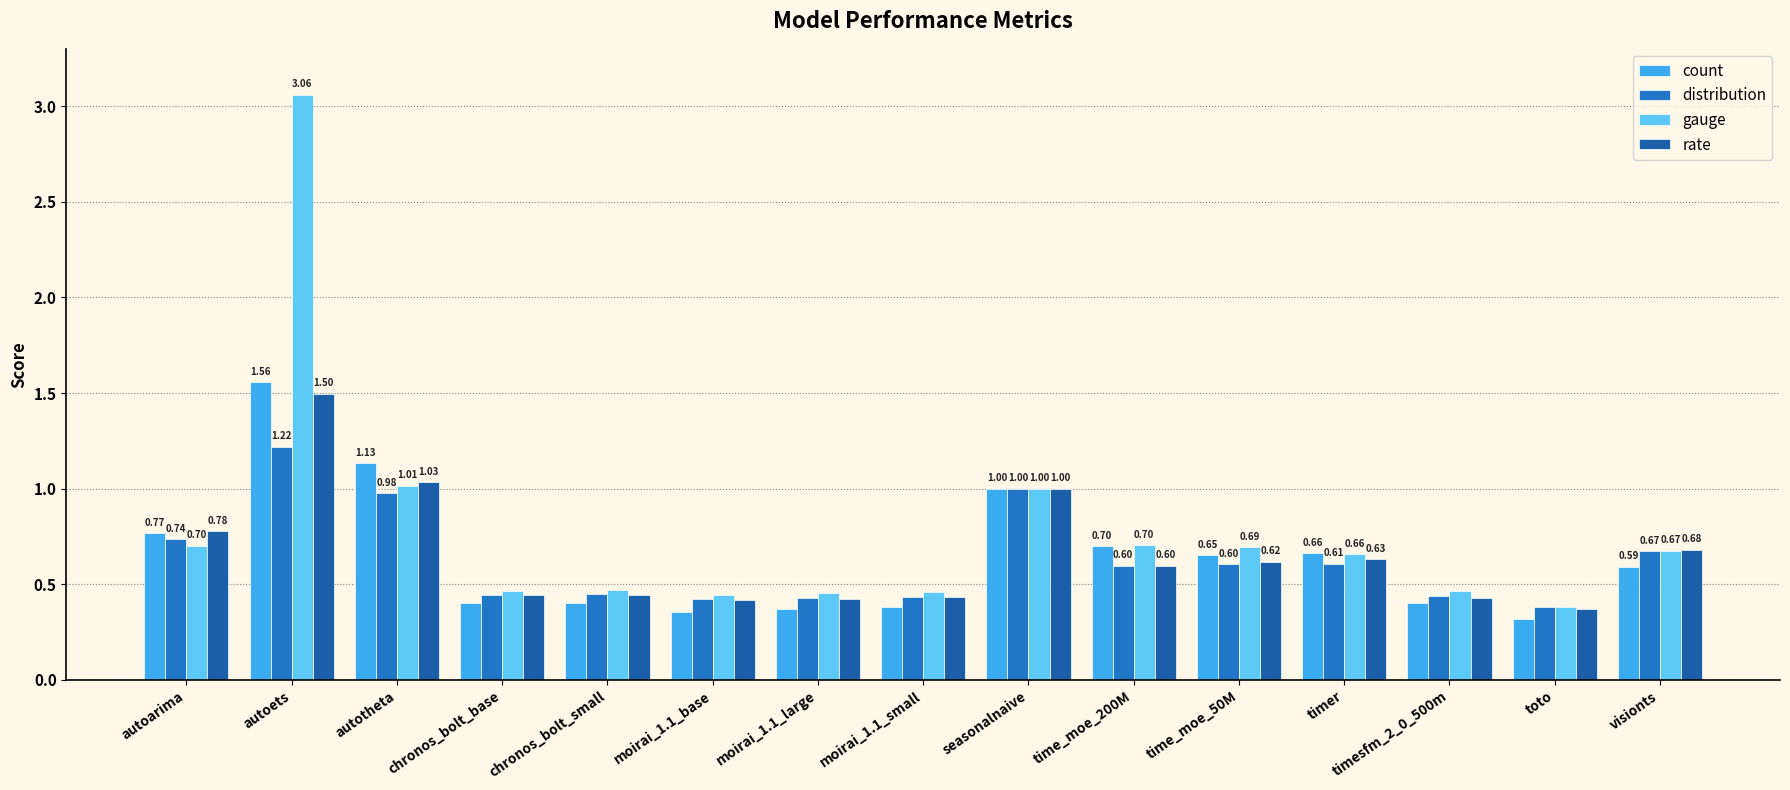

What is the approximate value of rate at timer?

0.6